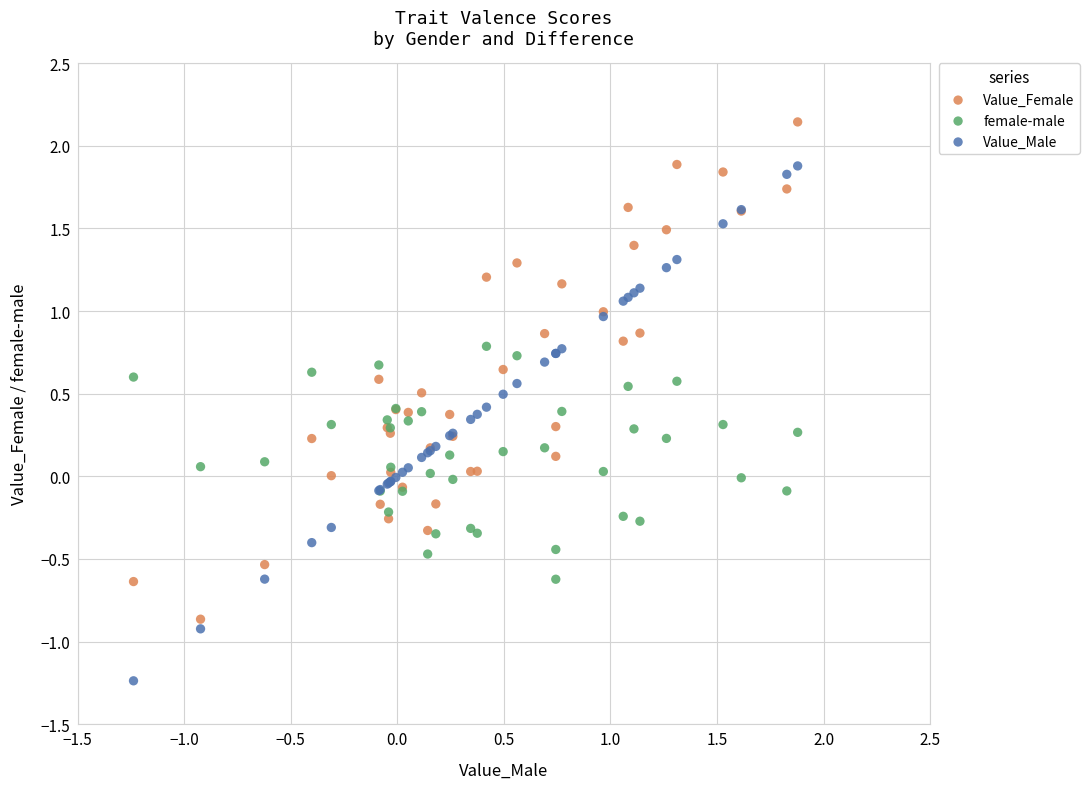

What is the X range (max minus min) for the scatter plot?

3.1